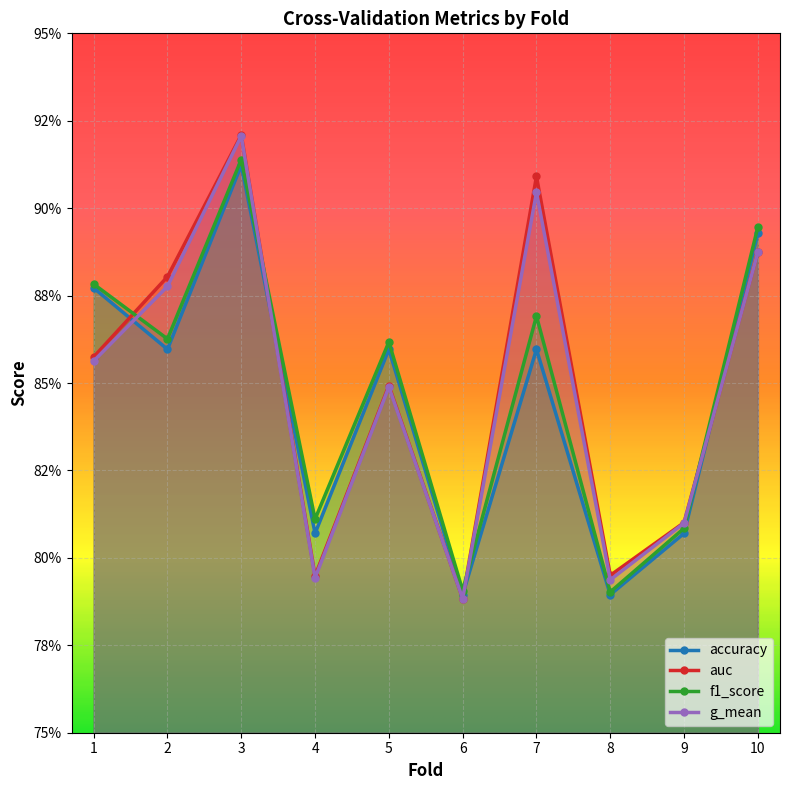

At which category does g_mean reach its first local valley?

4